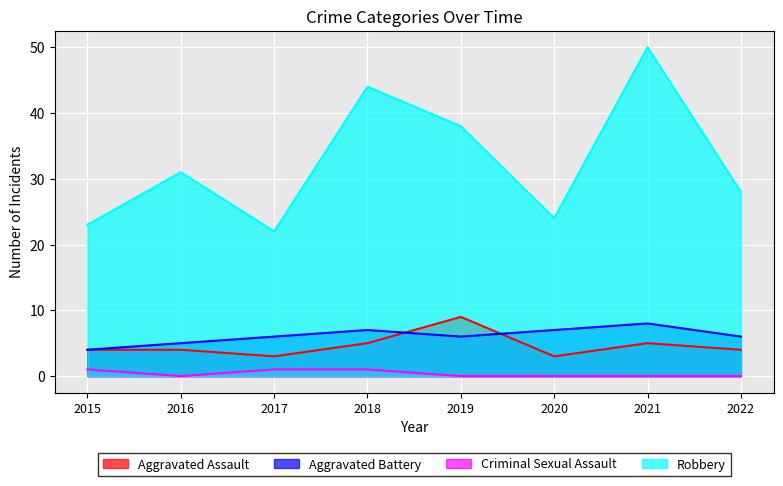

At which label does Robbery first exceed 31?

2018